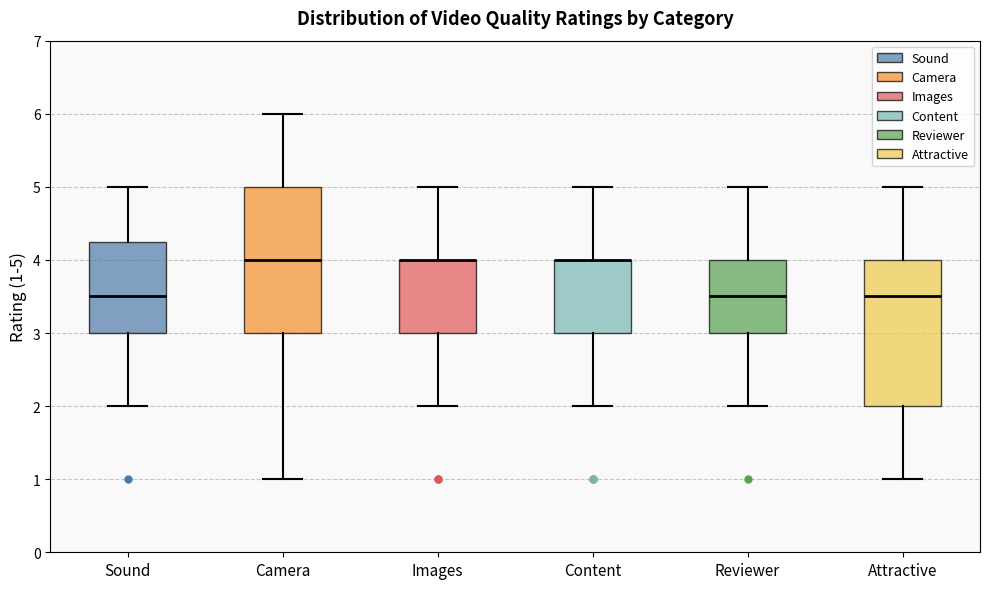

Reading left to right, read every box against the y-axis: the position of its median line, the range the box covers, and the ends of its whiskers. The values are not printed on the chart, so give them approximately, as read against the axis.

Sound: median 3.5, box 3.0 to 4.3, whiskers 2.0 to 5.0
Camera: median 4.0, box 3.0 to 5.0, whiskers 1.0 to 6.0
Images: median 4.0 (drawn on the box's upper edge), box 3.0 to 4.0, whiskers 2.0 to 5.0
Content: median 4.0 (drawn on the box's upper edge), box 3.0 to 4.0, whiskers 2.0 to 5.0
Reviewer: median 3.5, box 3.0 to 4.0, whiskers 2.0 to 5.0
Attractive: median 3.5, box 2.0 to 4.0, whiskers 1.0 to 5.0